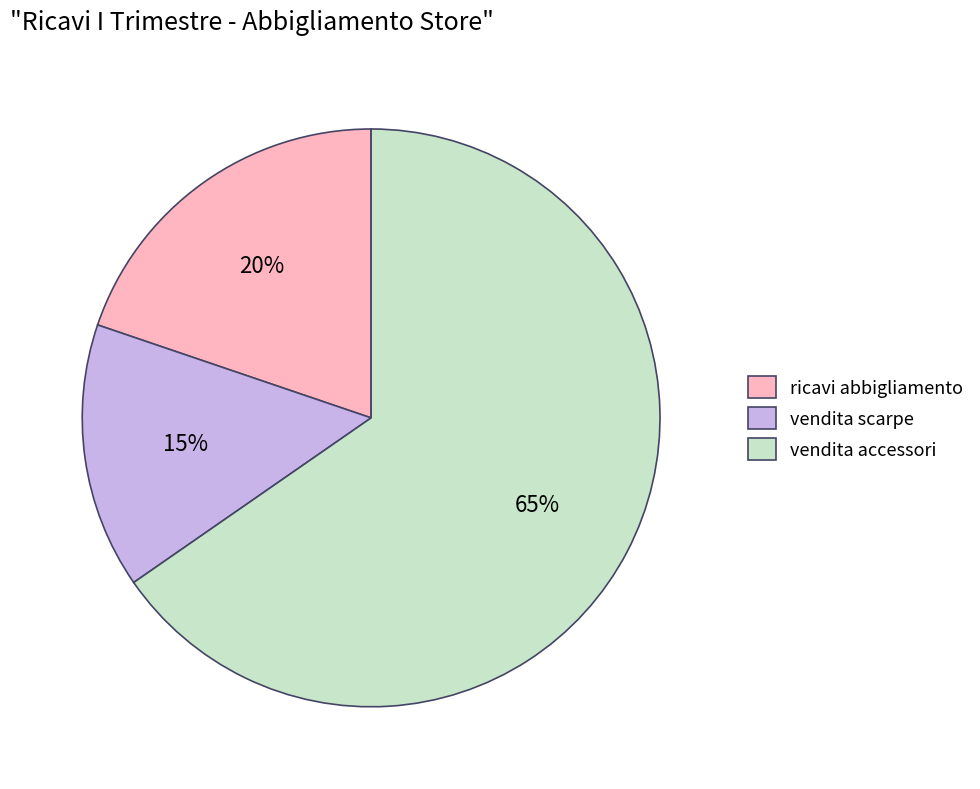

Does vendita accessori account for over 50% of the chart?

Yes